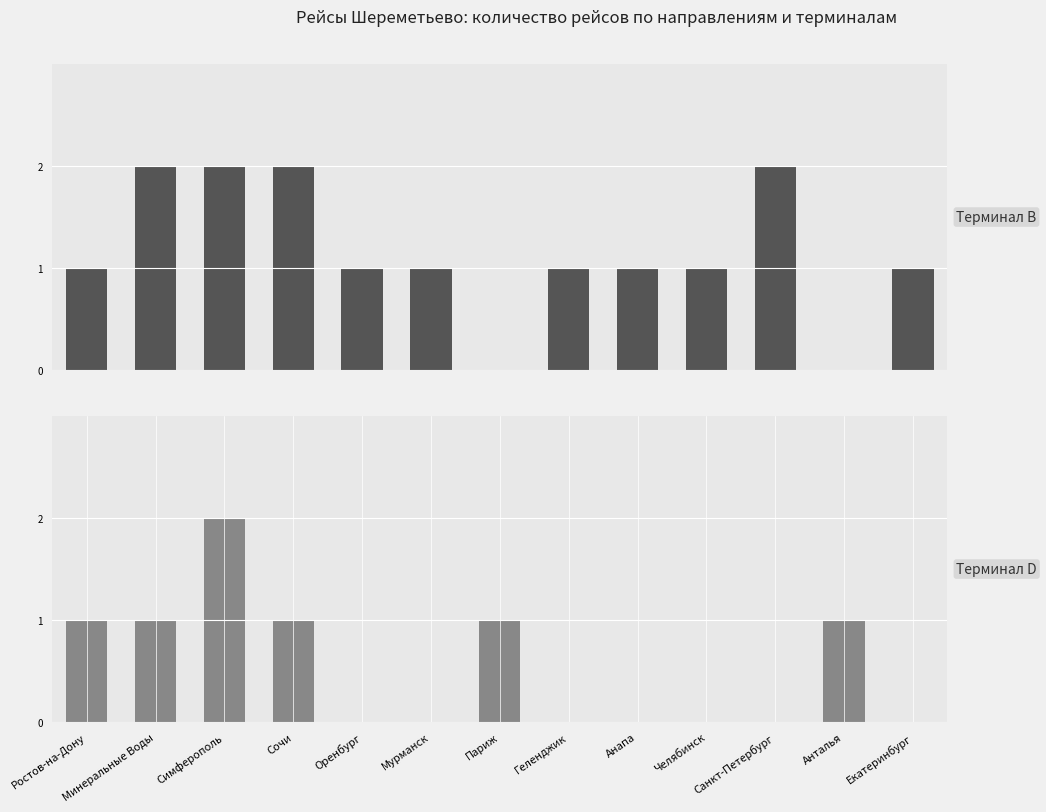

What is the sum of the Терминал B values at Анапа and Сочи?

3